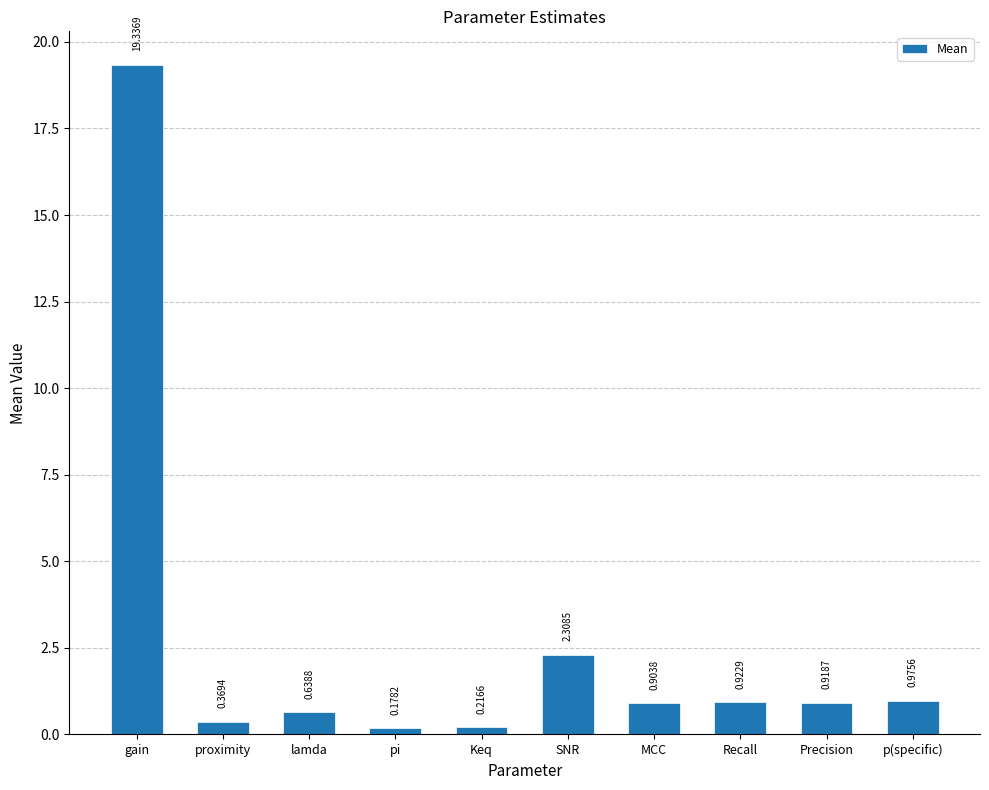

List the labels in order of value, smallest first.

pi, Keq, proximity, lamda, MCC, Precision, Recall, p(specific), SNR, gain